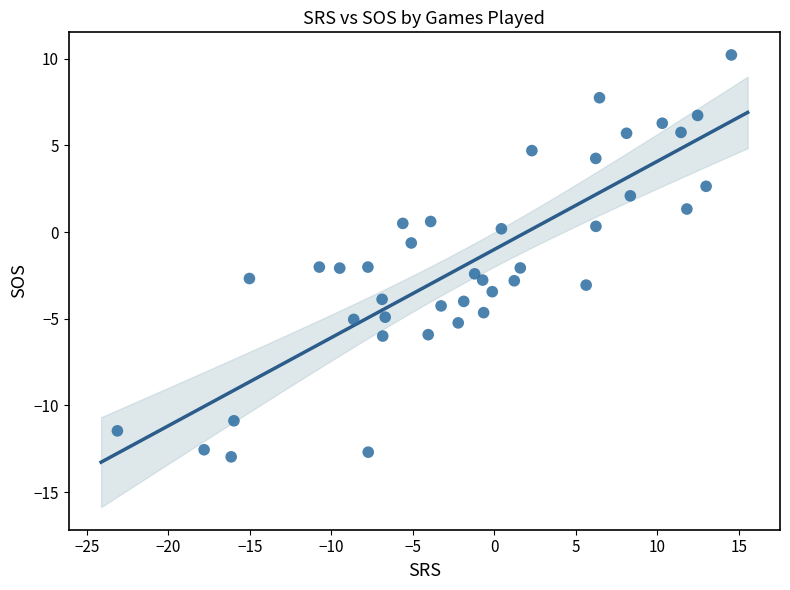

What is the range of X values (max minus min)?

37.7